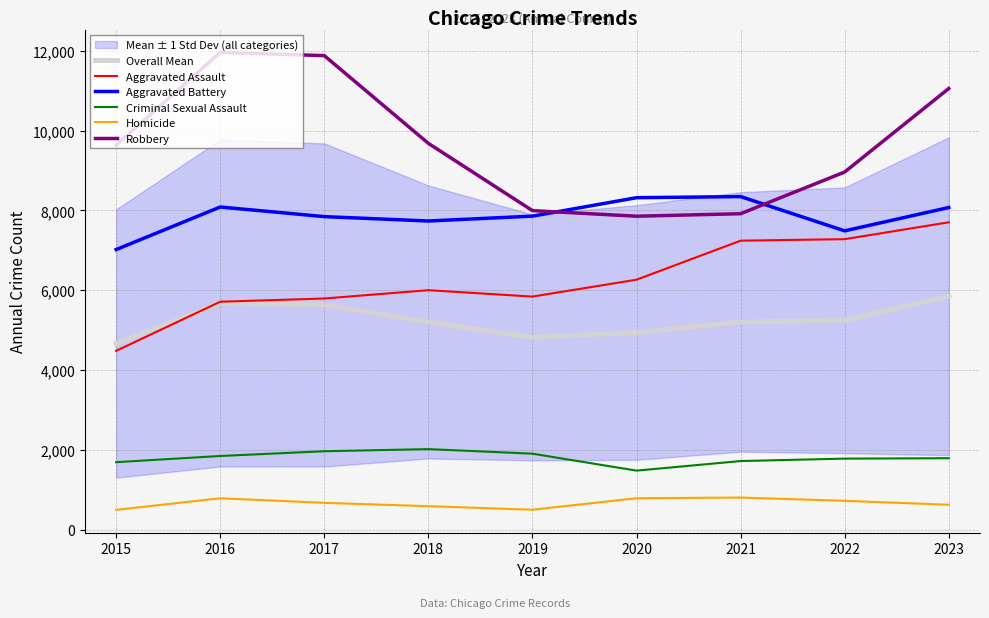

List the labels in order of Overall Mean value, smallest first.

2015, 2019, 2020, 2018, 2021, 2022, 2017, 2016, 2023